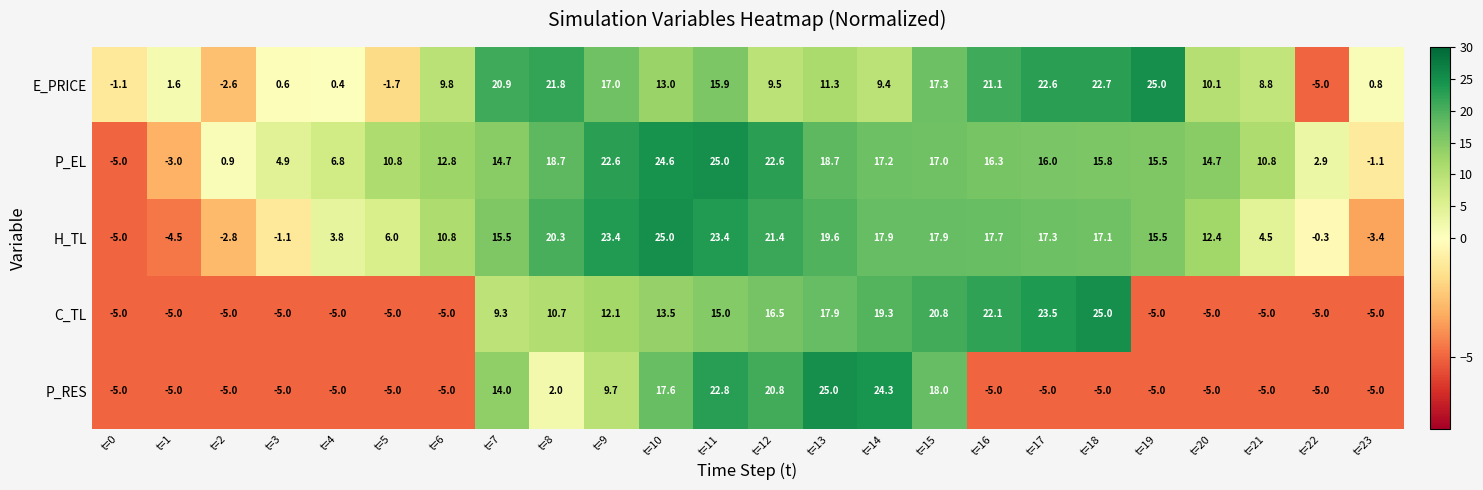

At which category is the sum across all series the highest?

t=11